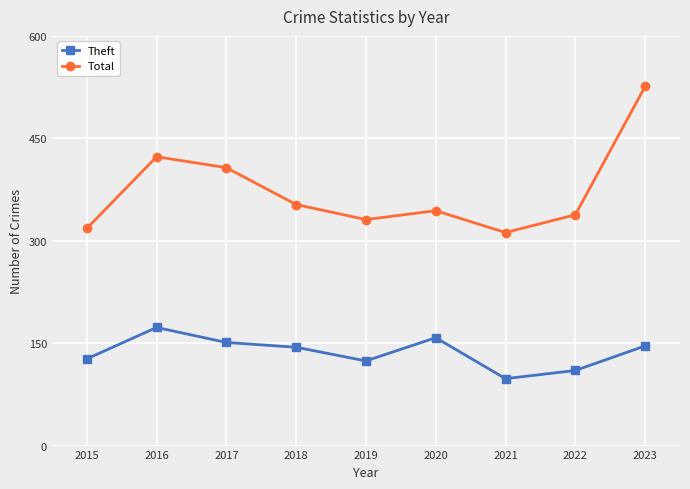

Which series has the widest spread of values?

Total